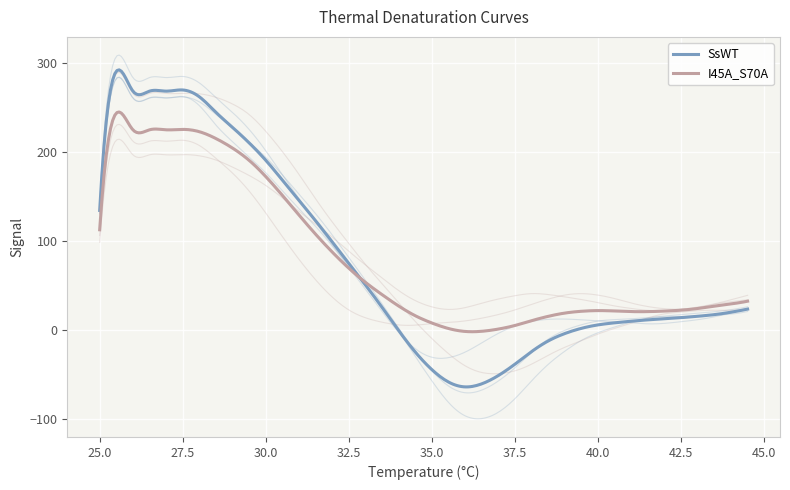

How many times do SsWT_1 and I45A_S70A_1 cross each other?

1